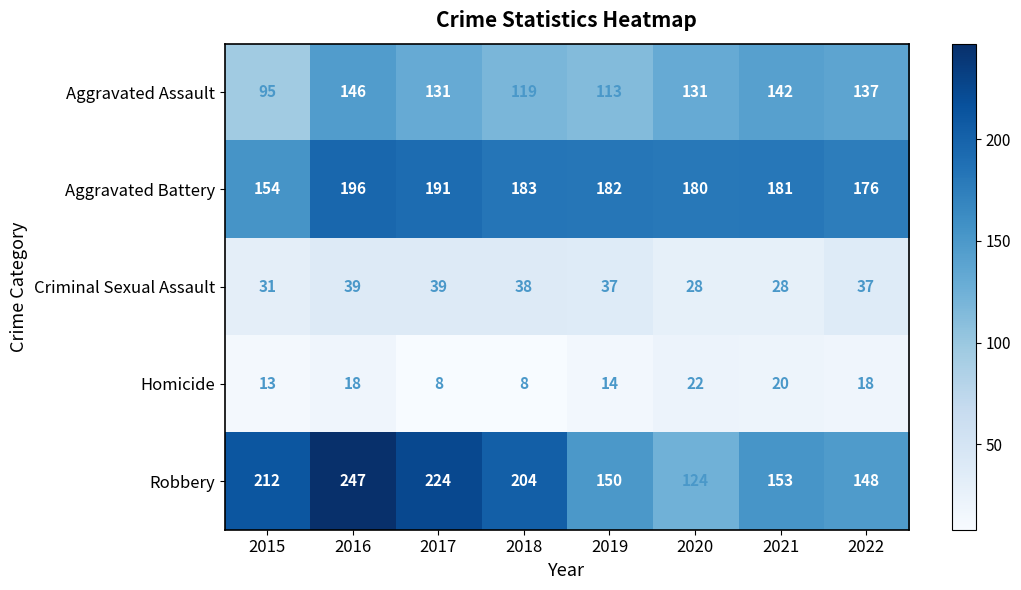

Which series changed the most between 2015 and 2017?

Aggravated Battery